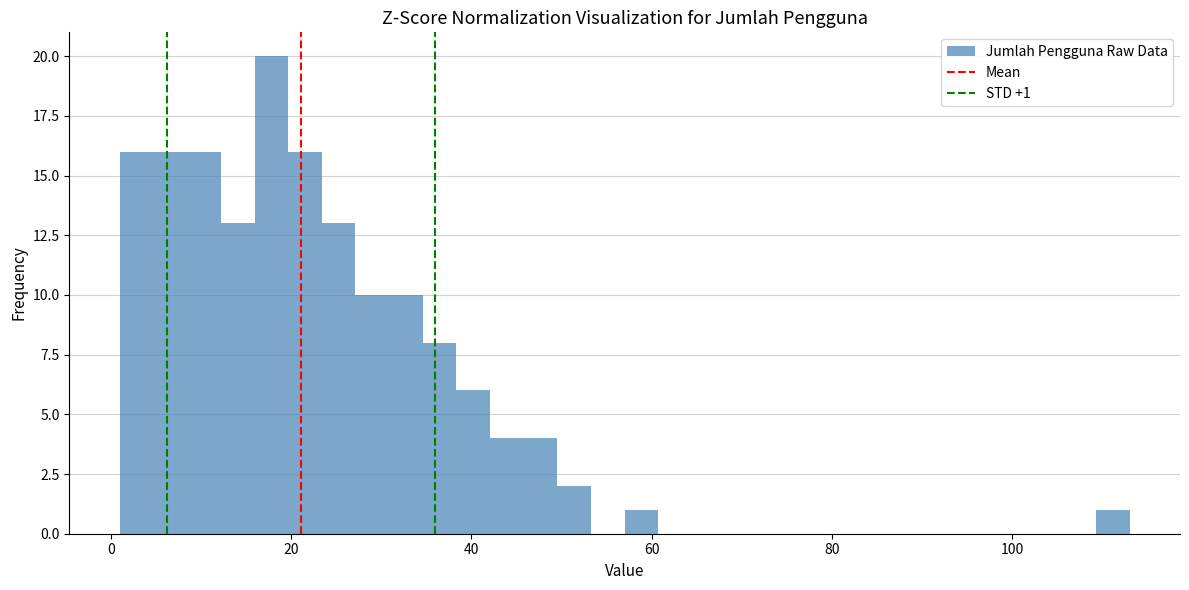

Around what value on the x-axis is the tallest bar? Give the approximate position of its centre, as read against the axis.

18